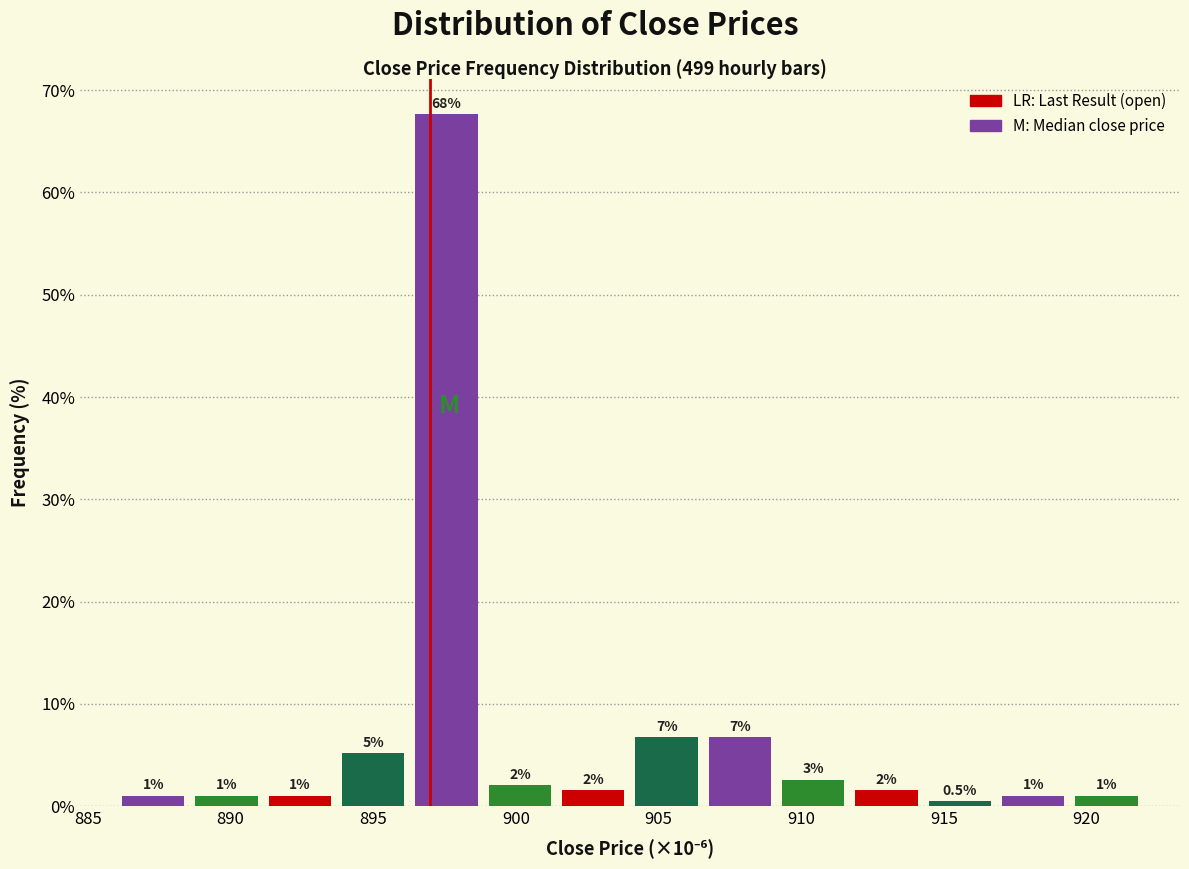

Over which range of the x-axis is the bar tallest?

896.5 to 899.0